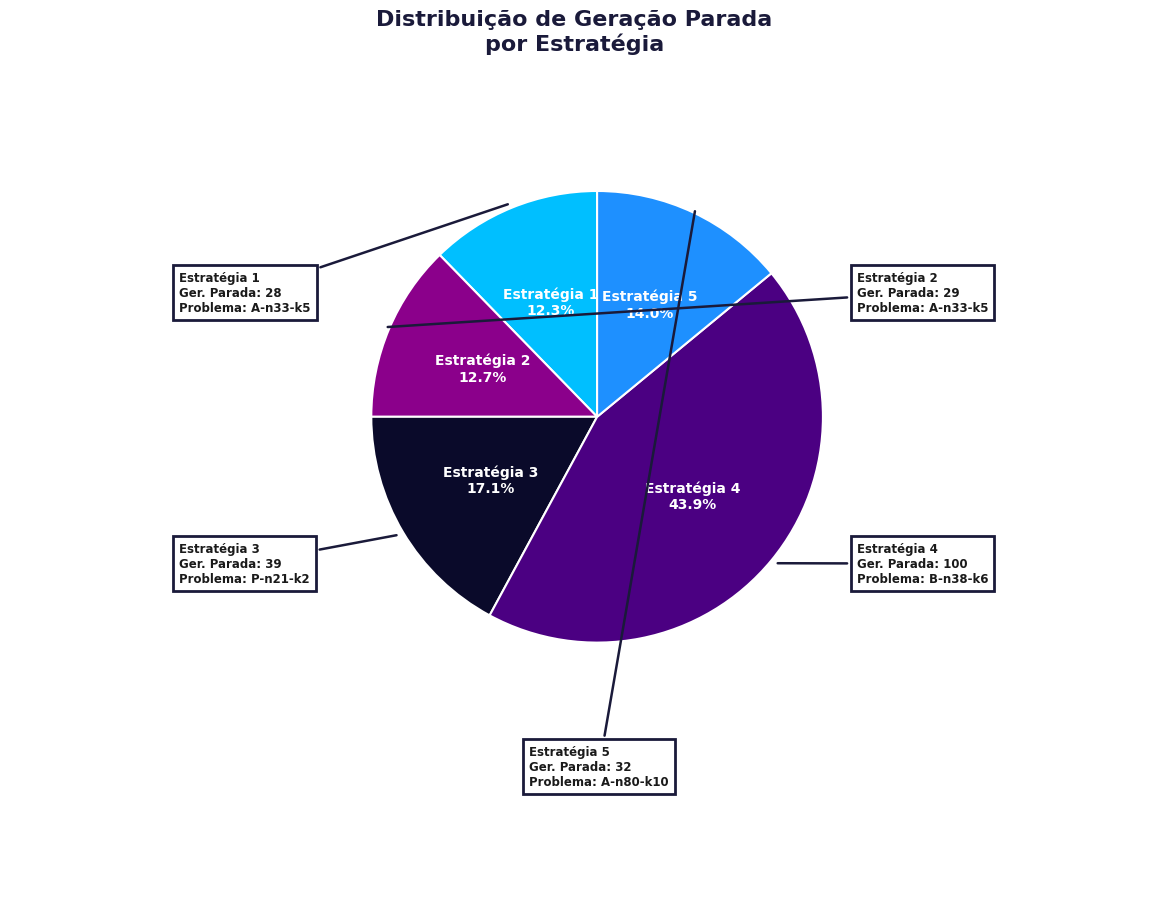

Is there any slice that represents more than half of the pie?

No